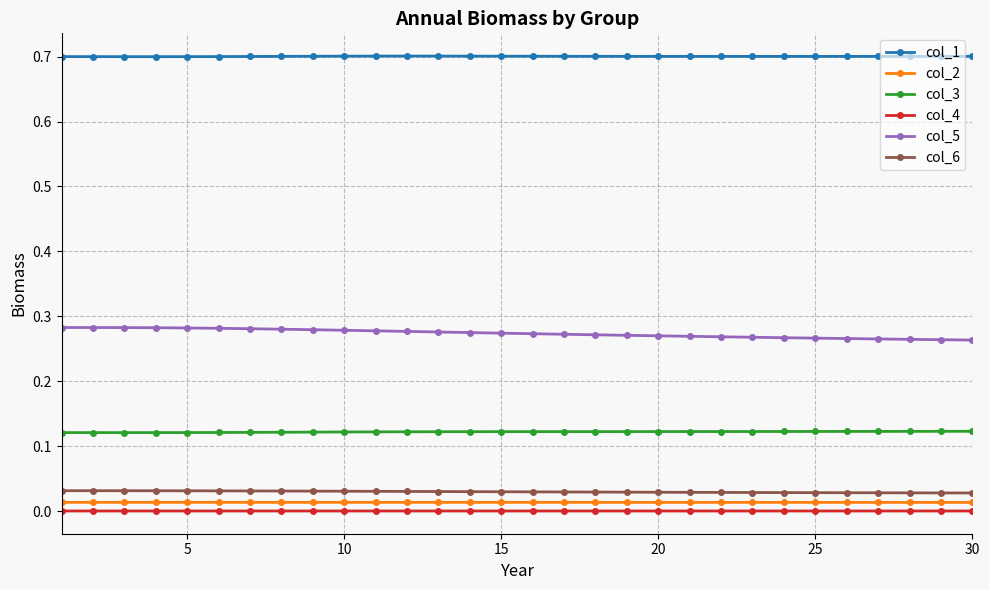

True or false: col_4 and col_1 intersect in this chart.

False